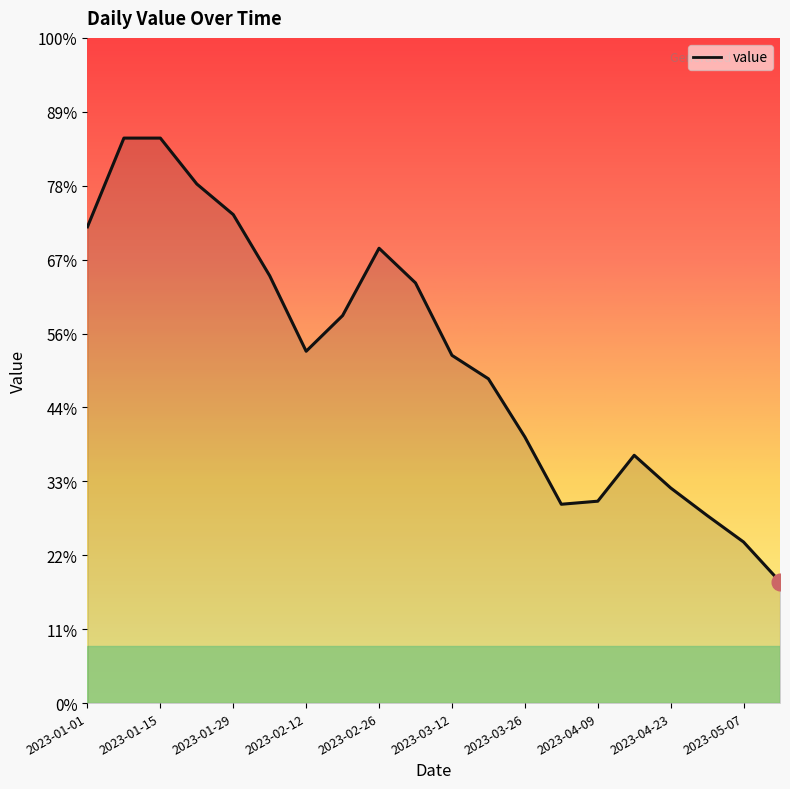

At which label does the data first exceed 1019?

2023-01-01